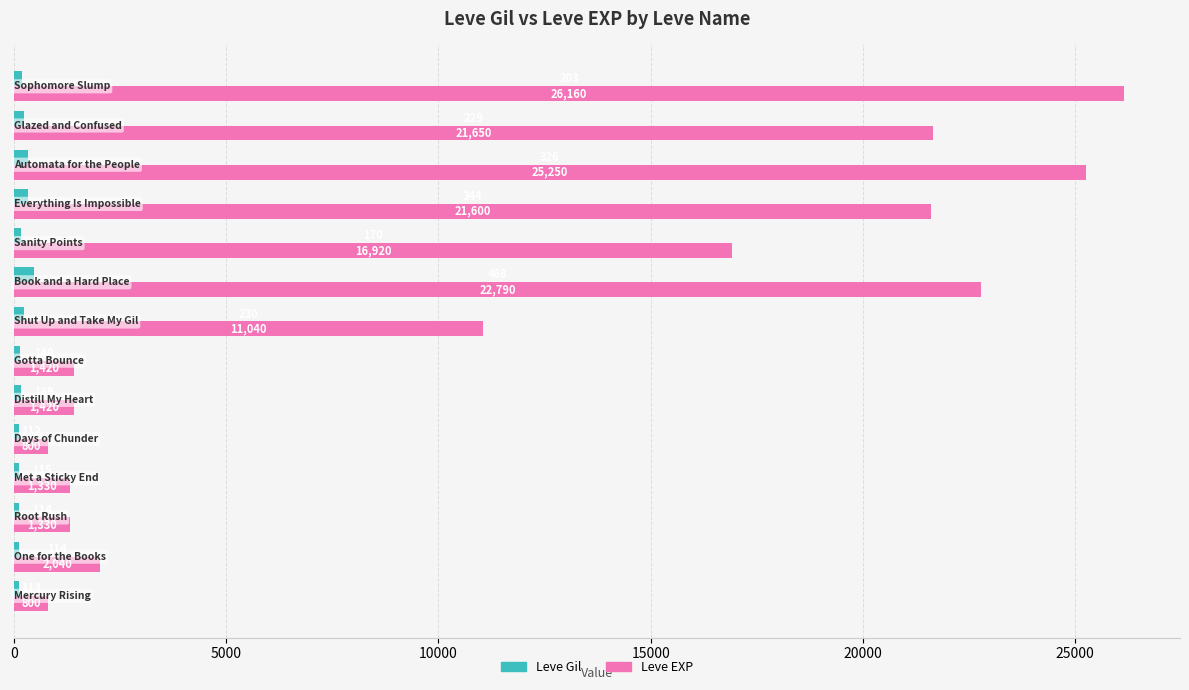

Which series has the largest range (max minus min)?

Leve EXP